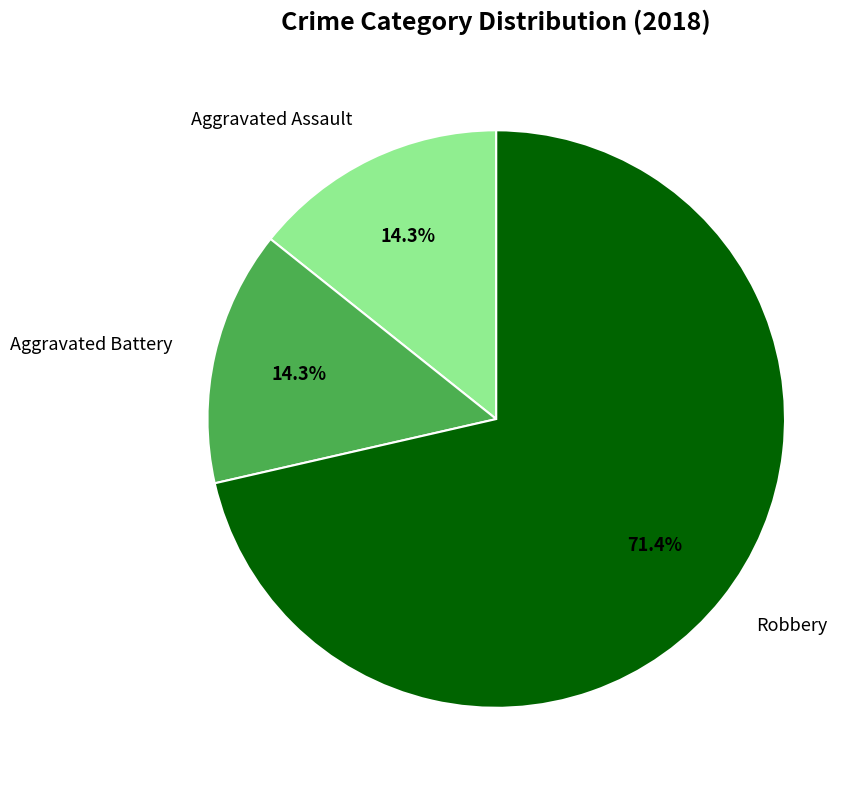

The Aggravated Battery slice represents 14% of the pie. True or false?

True